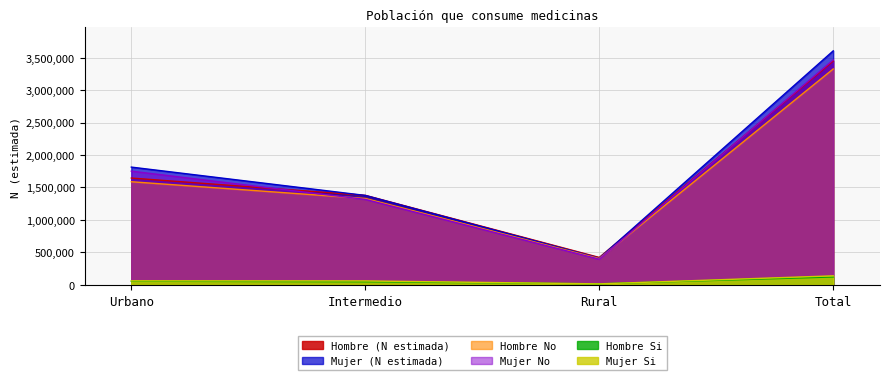

At which label does Mujer Si first exceed 62423?

Total